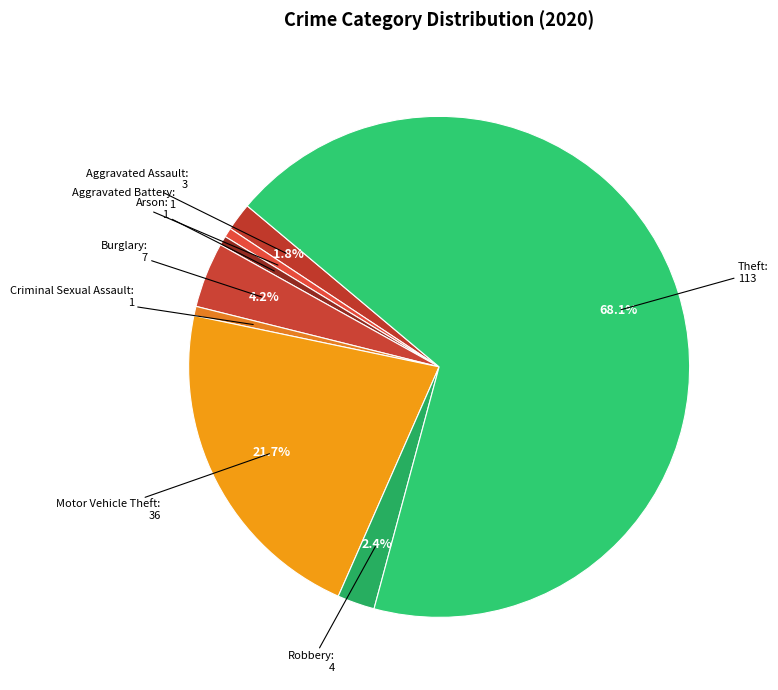

To the nearest percent, what is the average slice percentage?

12%